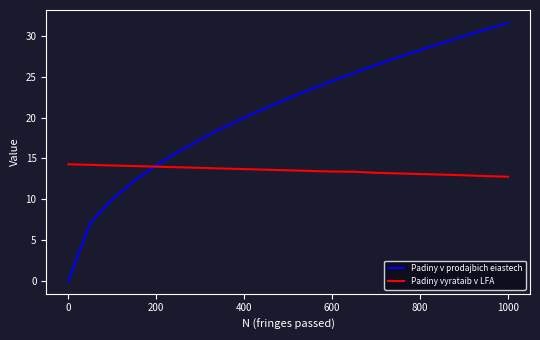

What are all the series names shown in the legend?

Padiny v prodajbich eiastech, Padiny vyrataib v LFA